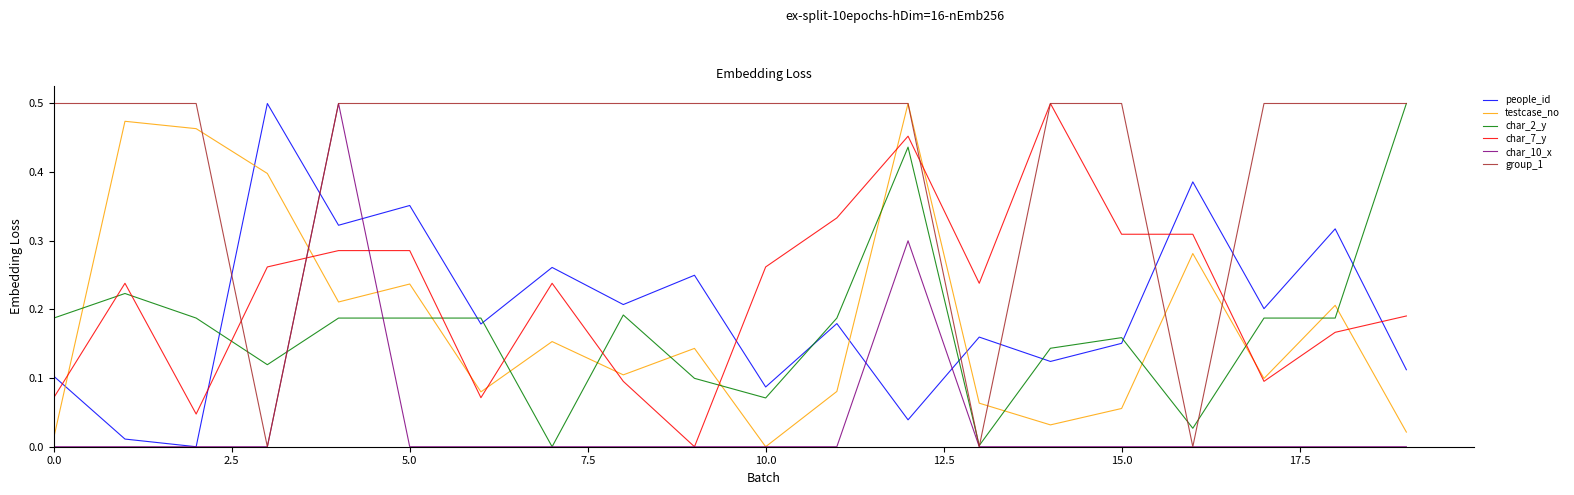

Which series has the largest total across all categories?

group_1